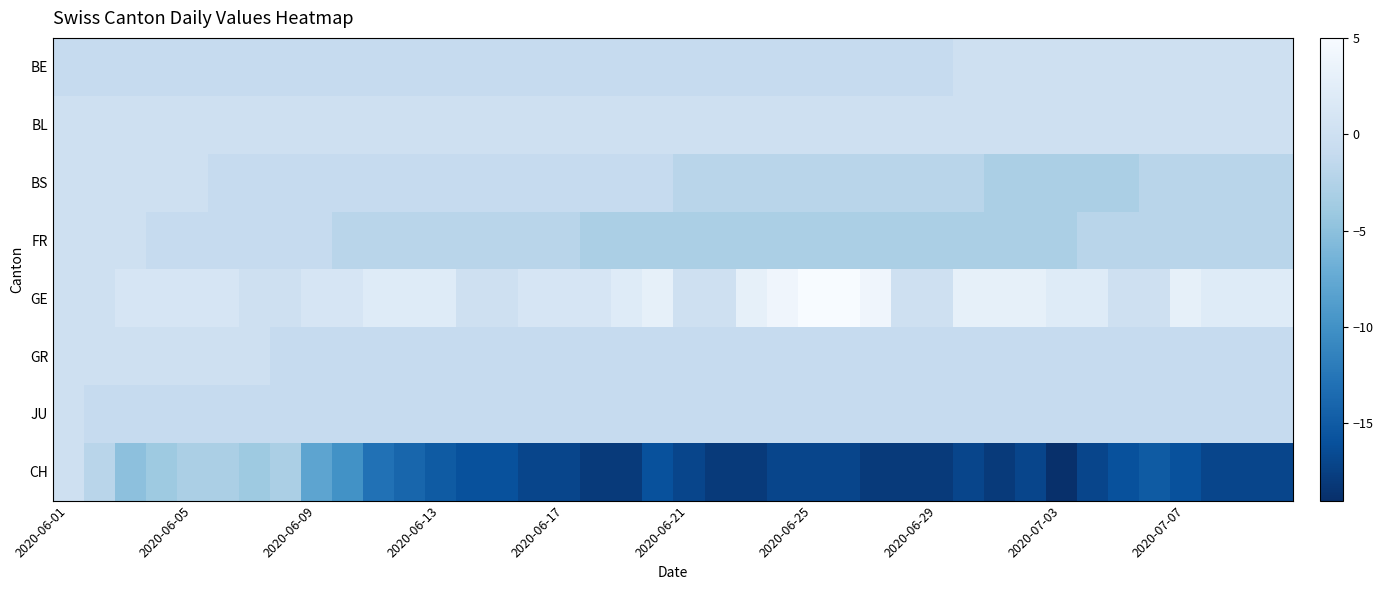

Which series has the widest spread of values?

CH